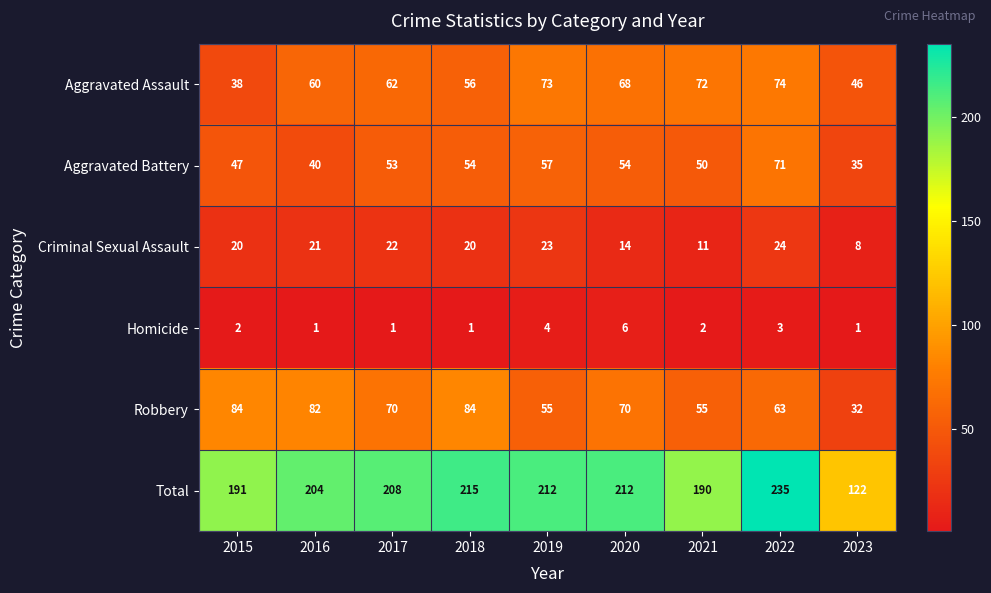

What is the difference between the second highest and minimum values in the Total series?

93